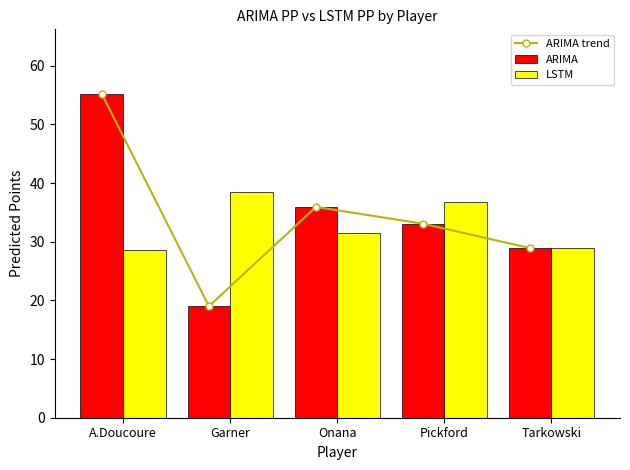

What is the sum of the LSTM values at Tarkowski and Garner?

67.3